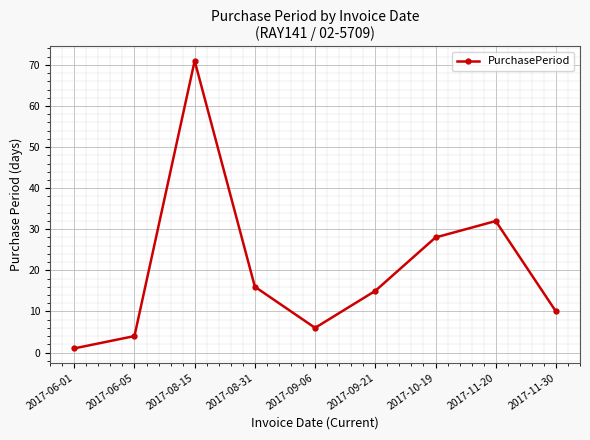

Reading left to right, transcribe all the data shown in this chart.

2017-06-01=1	2017-06-05=4	2017-08-15=71	2017-08-31=16	2017-09-06=6	2017-09-21=15	2017-10-19=28	2017-11-20=32	2017-11-30=10